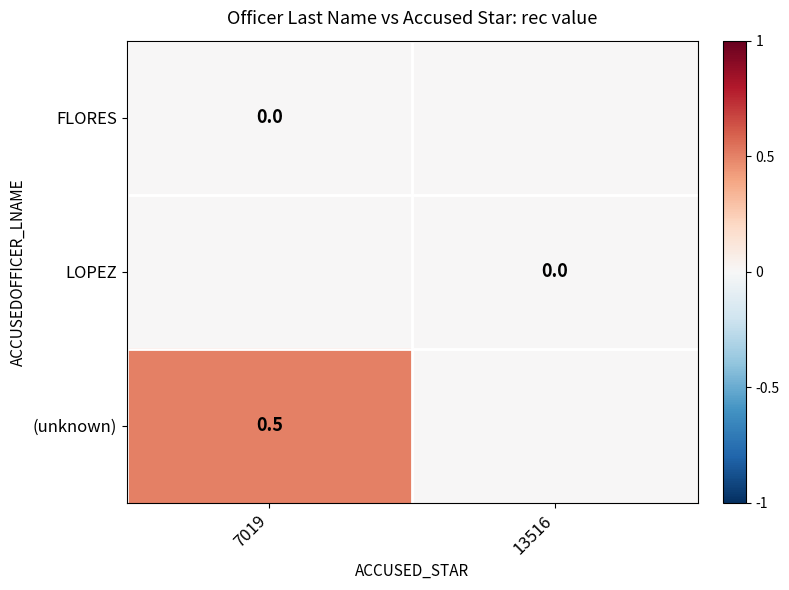

True or false: (unknown) has a value of 0.5 at 7019.

True